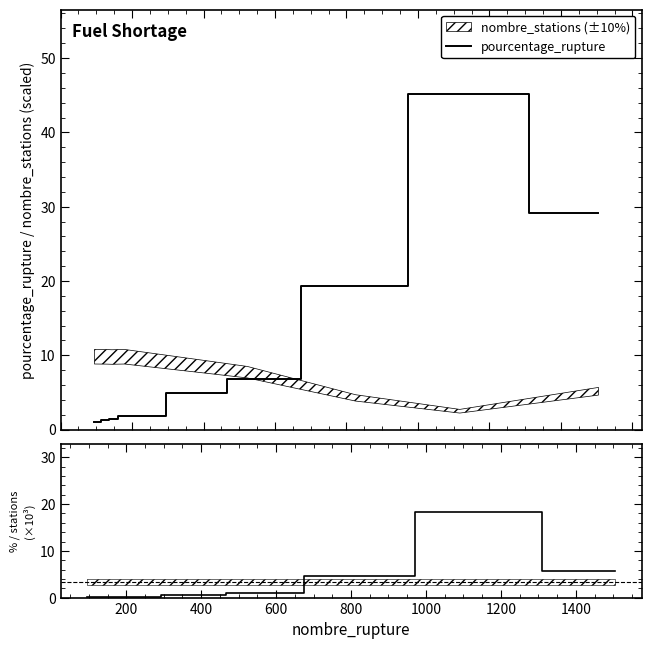

Does the chart display data point markers on the line(s)?

No